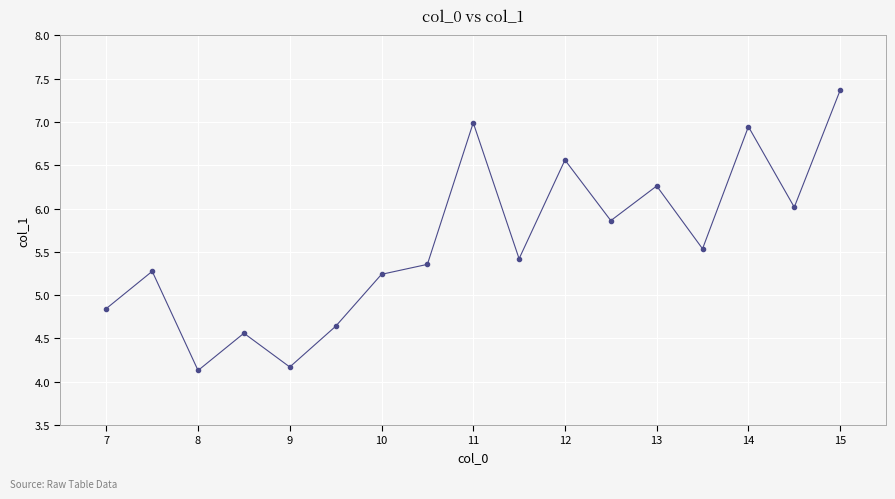

What is the range of Y values (max minus min)?

3.2